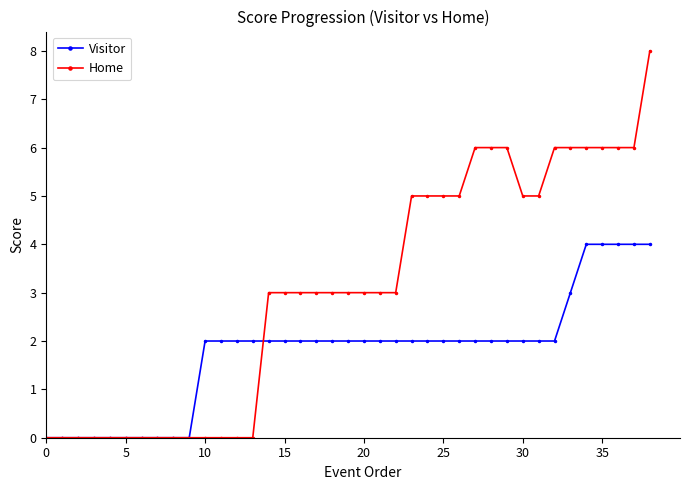

What is the value of the Visitor point at the 33rd from the left?

2